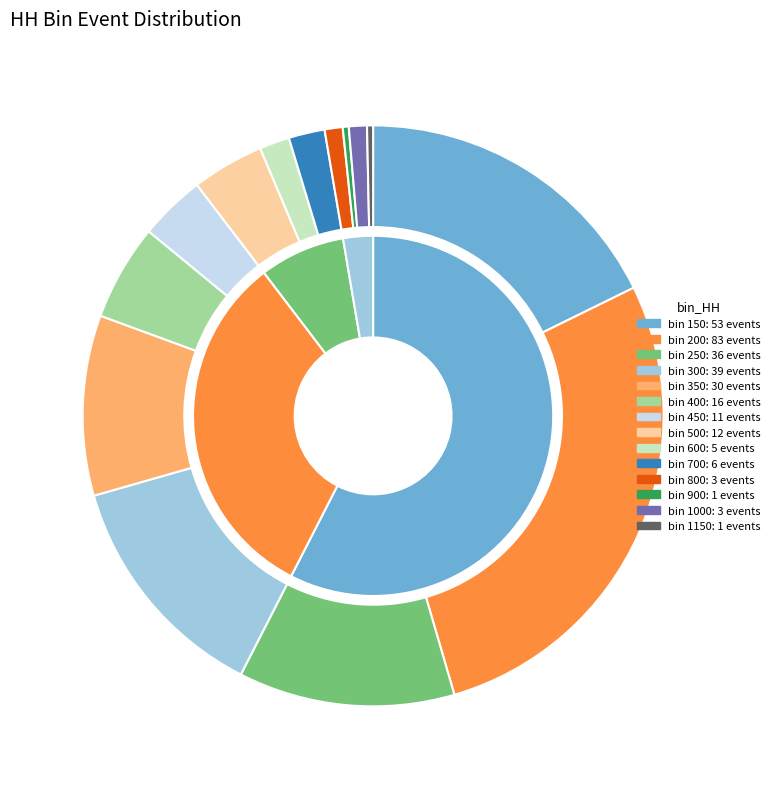

What percentage is the 500 slice, to the nearest percent?

4%